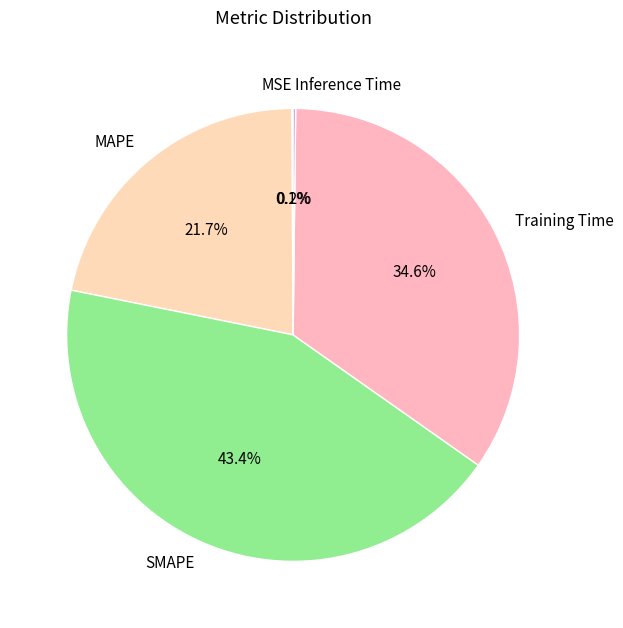

Is SMAPE the majority of the pie?

No